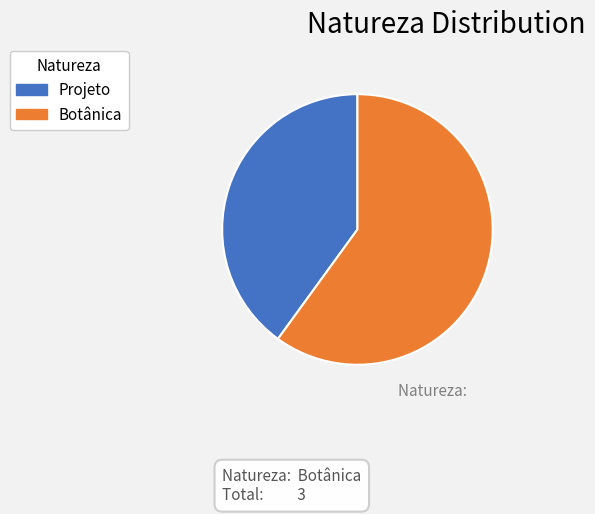

How many slices are in this pie chart?

2